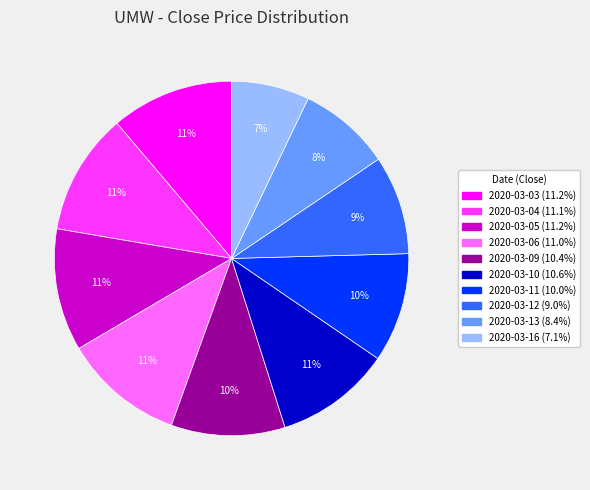

Is it true that 2020-03-05 is 1% of the pie?

False